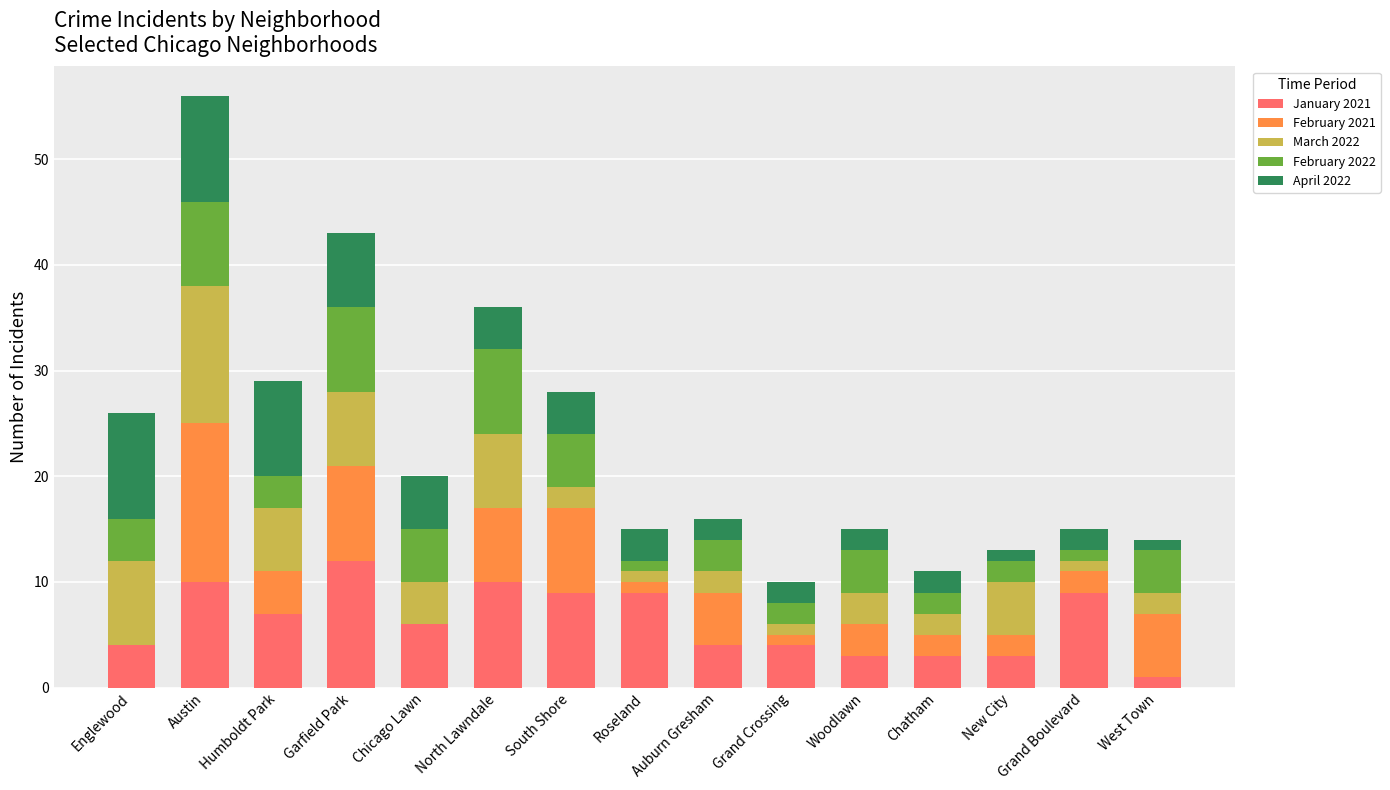

What is the total value across all series at Englewood?

26